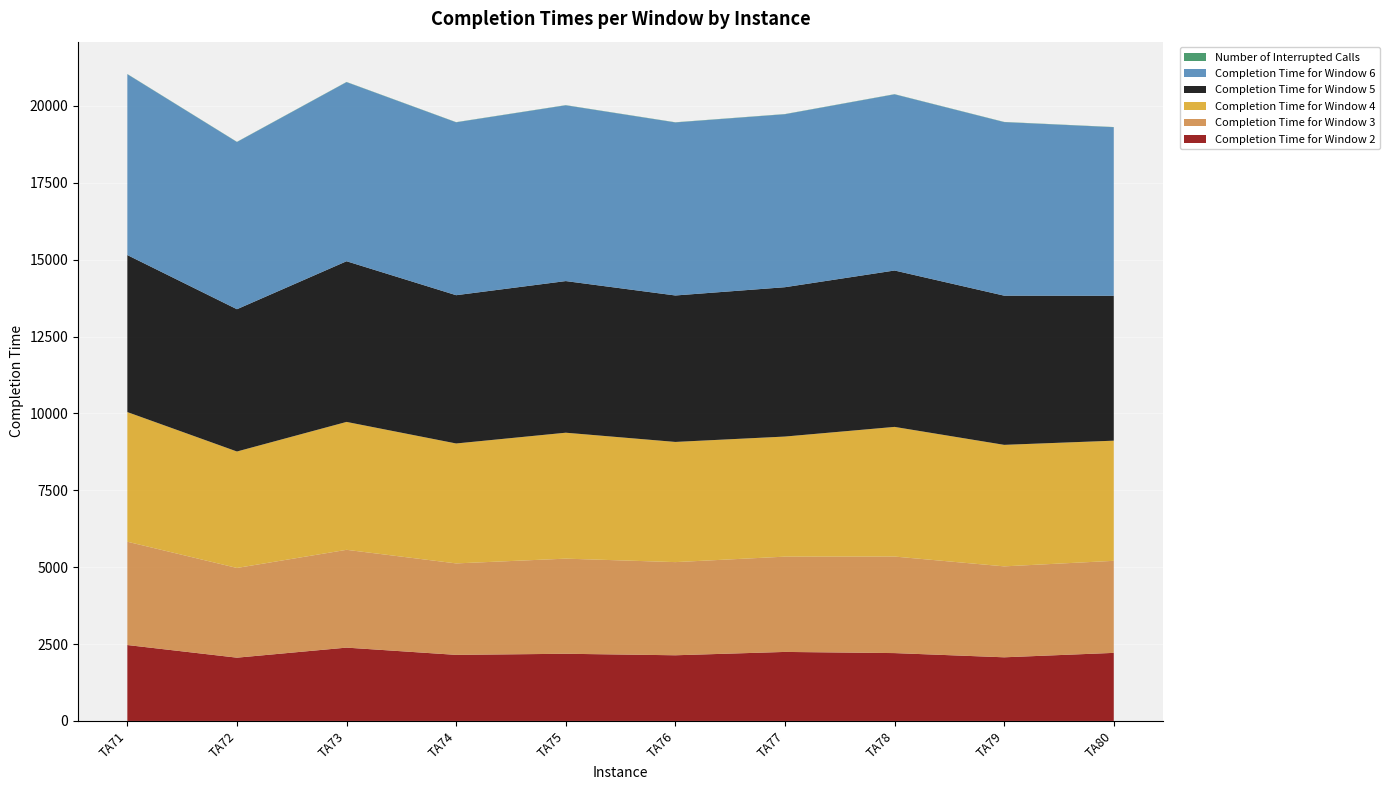

Reading left to right, extract all data points from this chart.

Completion Time for Window 2: 2468	2057	2384	2148	2184	2135	2244	2206	2069	2213
Completion Time for Window 3: 3359	2917	3180	2974	3093	3029	3098	3139	2957	2993
Completion Time for Window 4: 4216	3787	4159	3900	4095	3908	3905	4216	3951	3907
Completion Time for Window 5: 5105	4626	5224	4821	4930	4762	4856	5085	4851	4711
Completion Time for Window 6: 5881	5437	5824	5621	5715	5626	5624	5728	5643	5481
Number of Interrupted Calls: 6	6	6	6	6	6	6	6	6	6